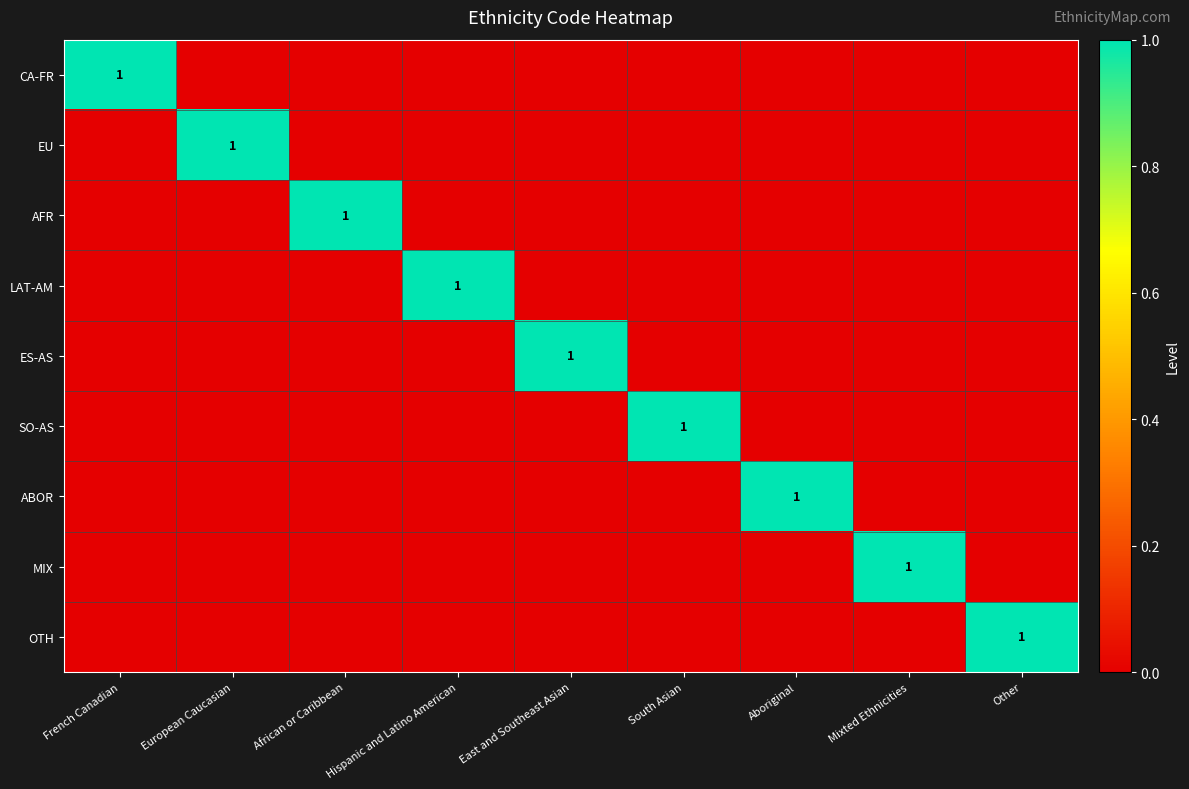

Which series has the widest spread of values?

CA-FR